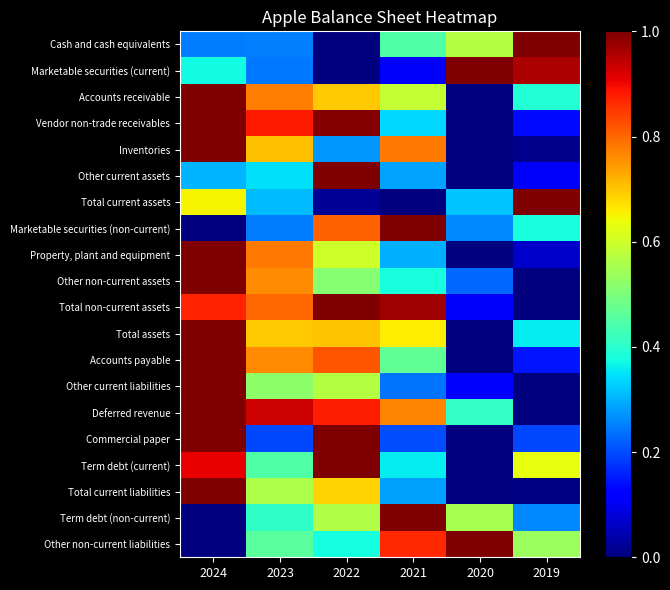

At which category is the sum across all series the highest?

2024